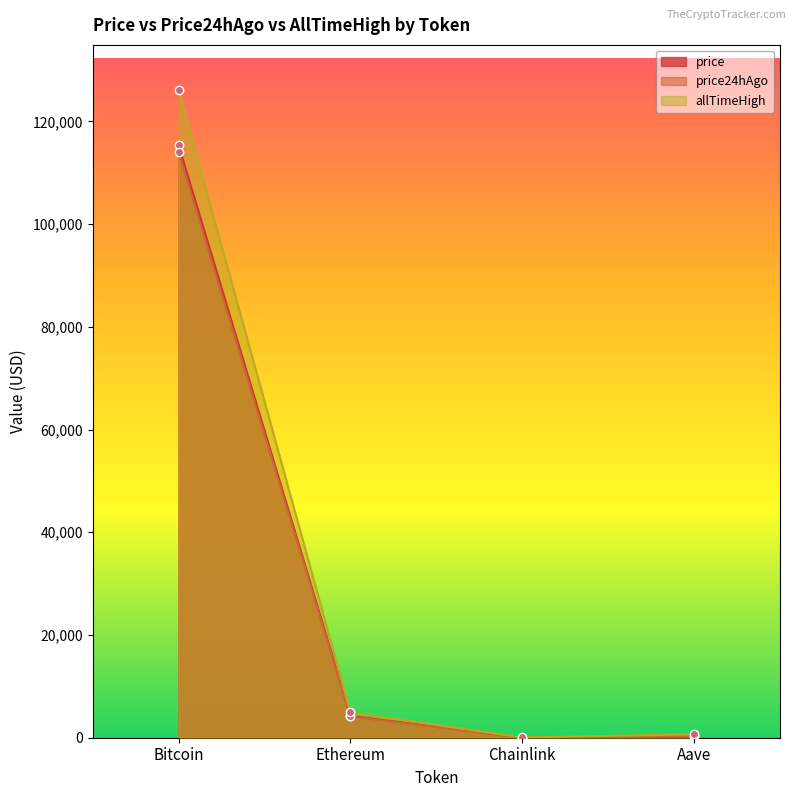

How many lines are shown in the chart?

3